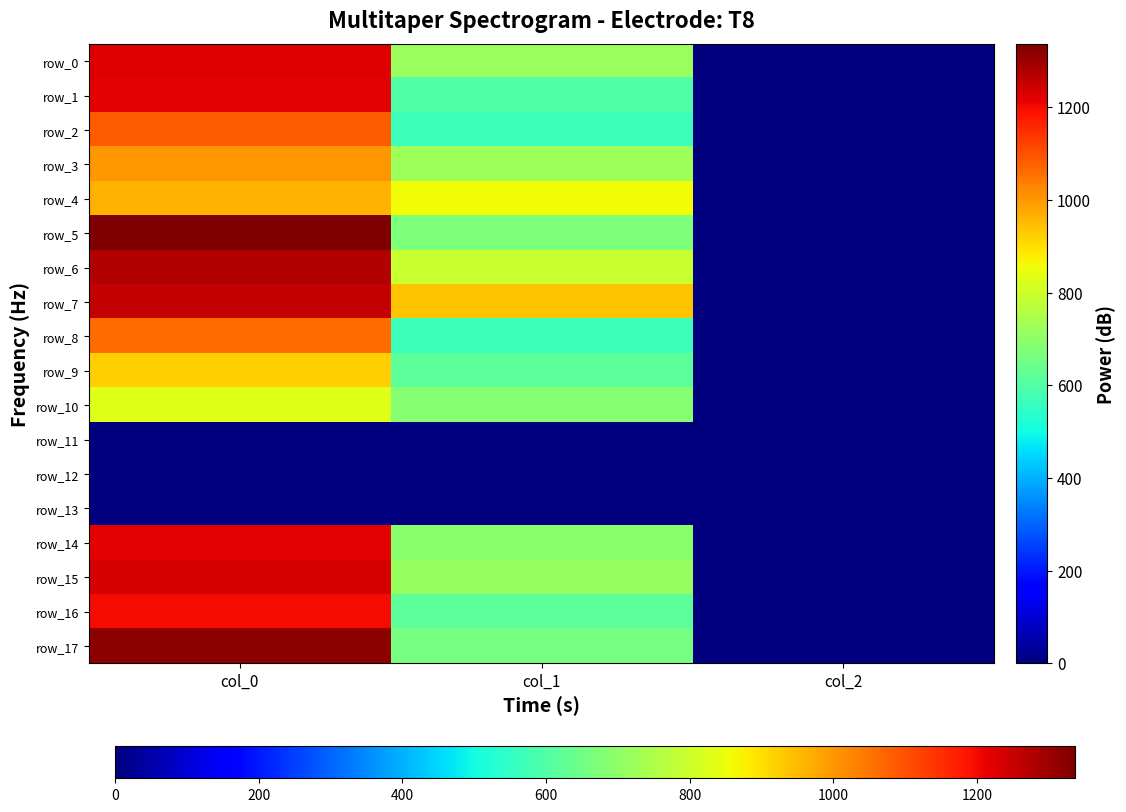

What is the greatest value displayed?

1336.7